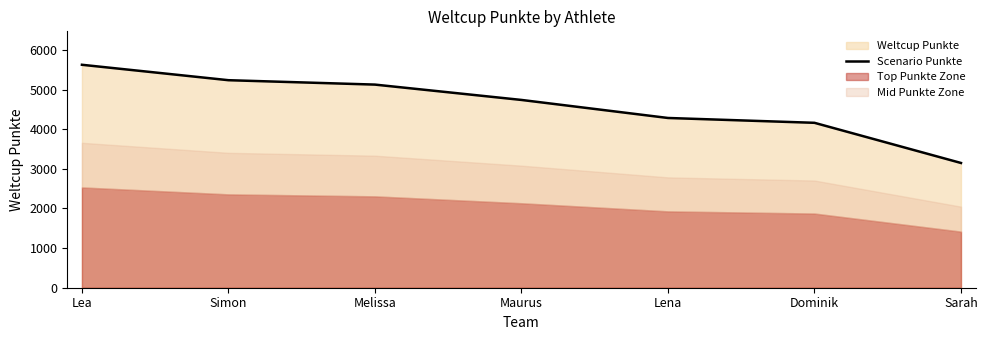

How many values exceed 4737?

3